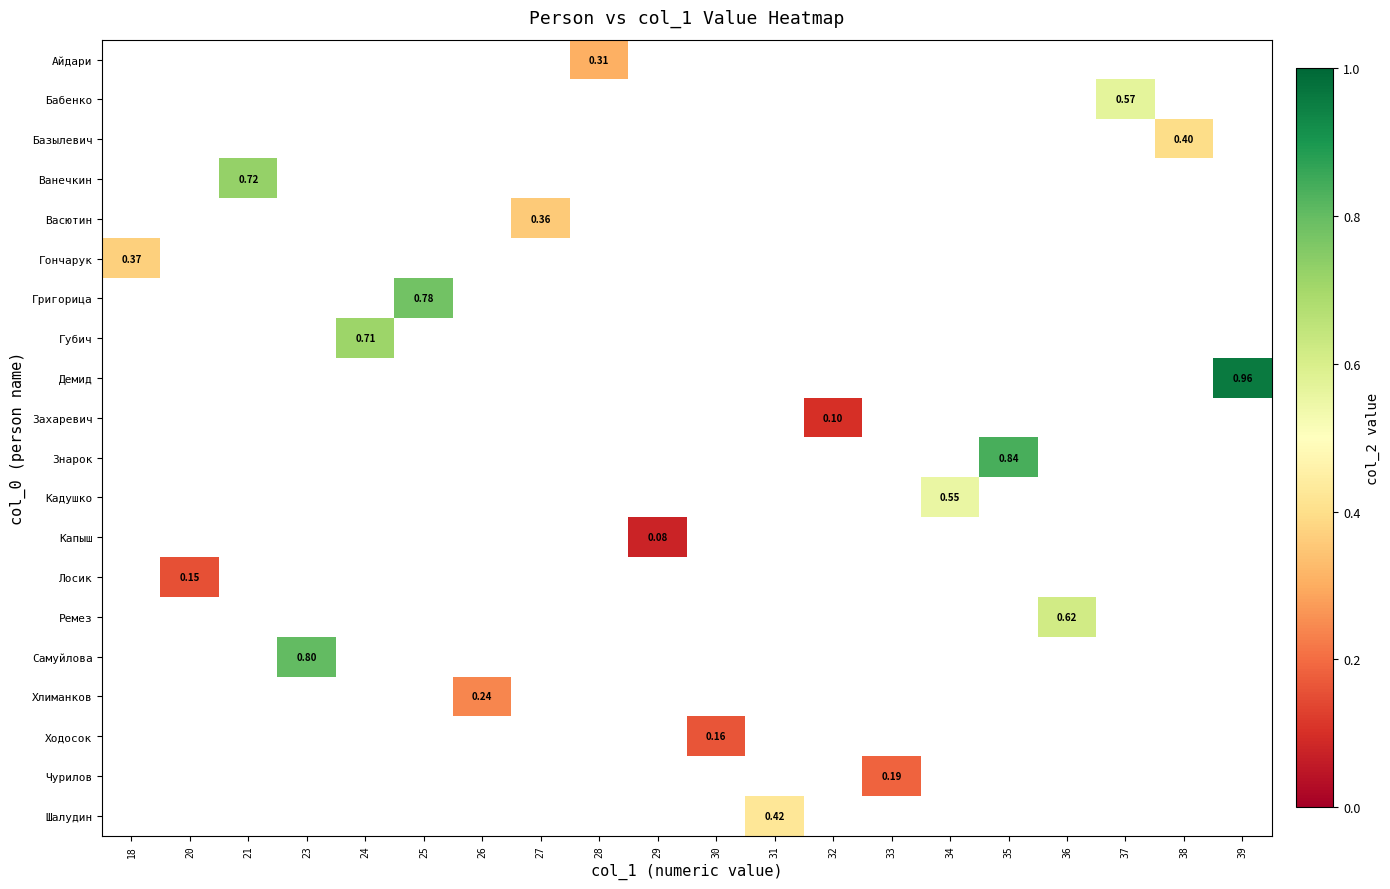

What is the lowest value of the Гончарук series?

0.4